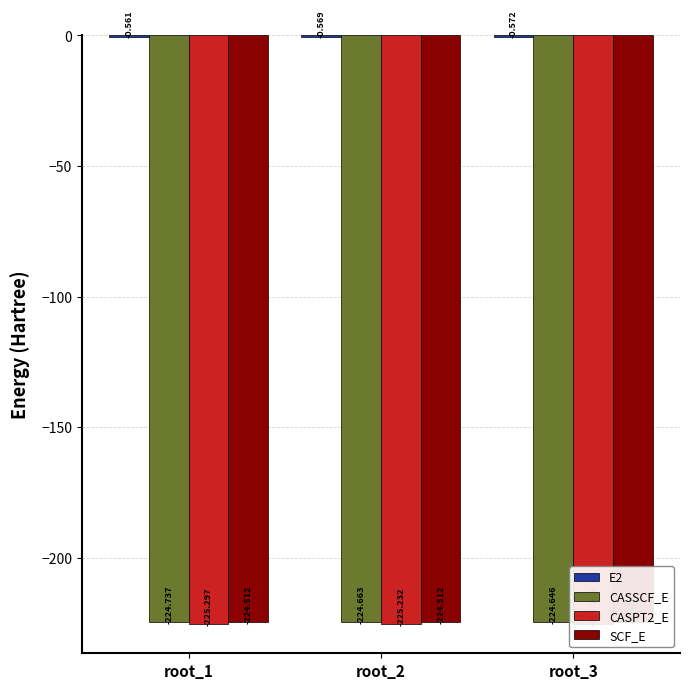

What is the value of the CASSCF_E bar at the 1st from the left?

-224.7